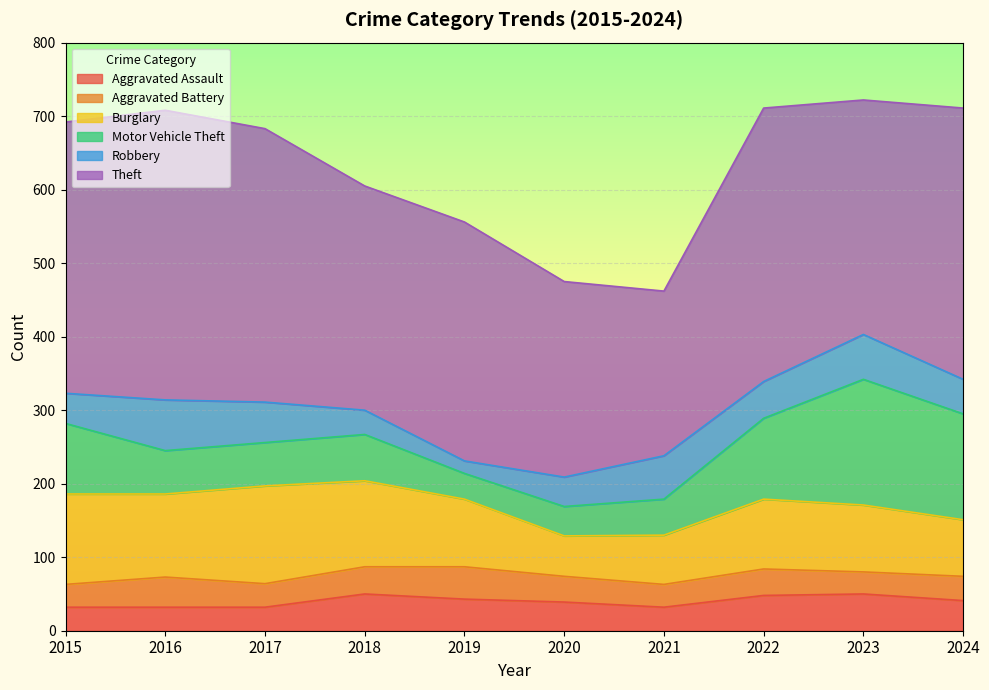

Is it true that Aggravated Battery equals 31 at 2021?

True